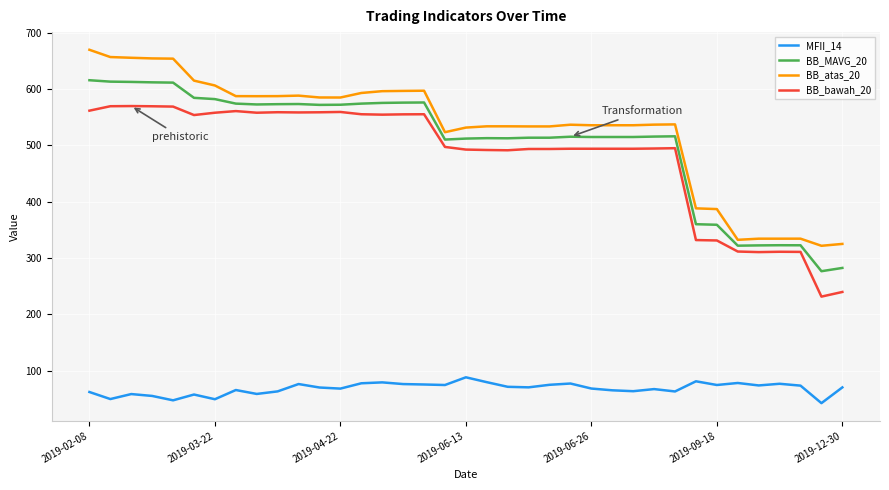

What is the highest value of the BB_MAVG_20 series?

615.5